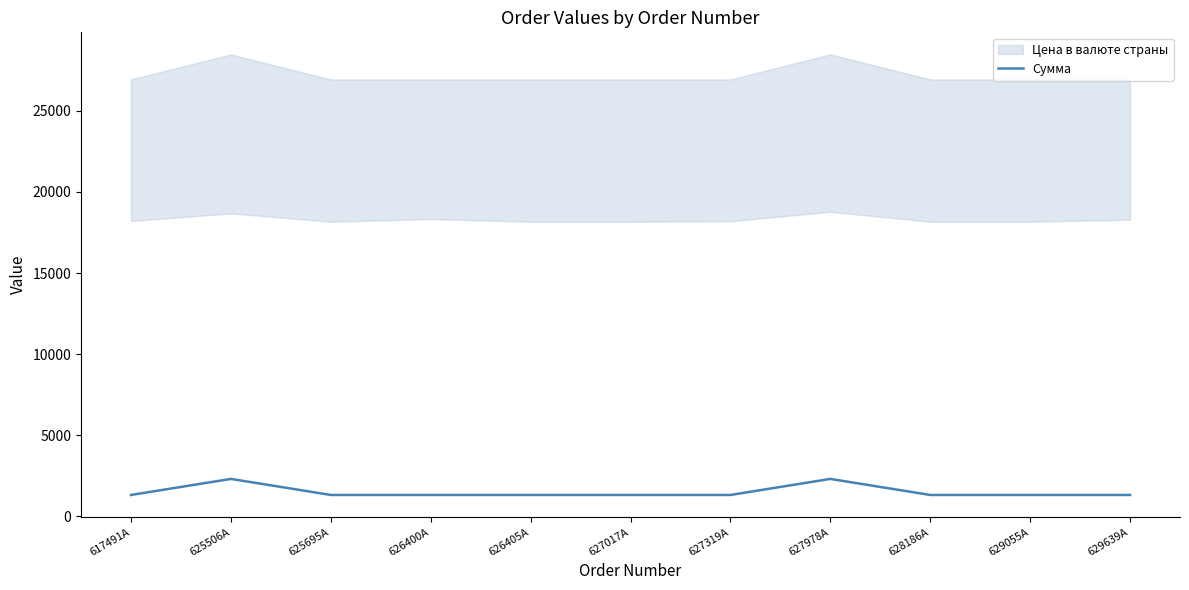

Approximately how many times larger is the value at 629055A compared to 627319A?

1.0